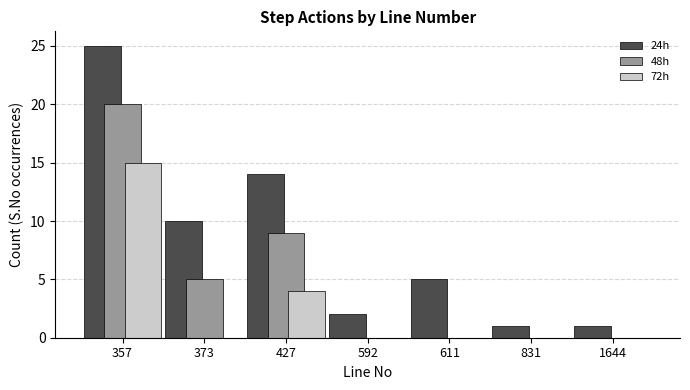

What is the total value across all series at 357?

60